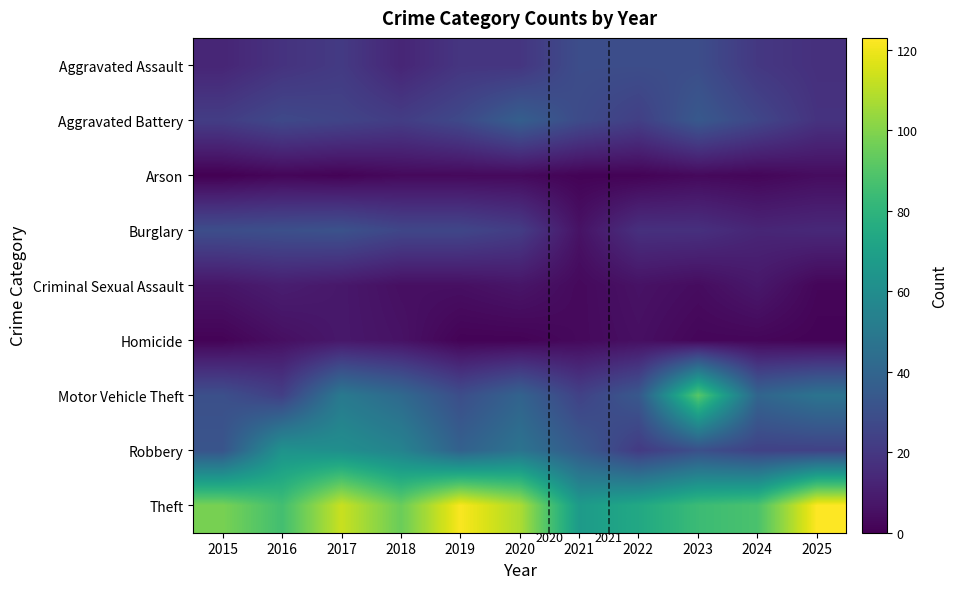

Rank the series by their maximum value, from lowest to highest.

Arson, Homicide, Criminal Sexual Assault, Aggravated Assault, Burglary, Aggravated Battery, Robbery, Motor Vehicle Theft, Theft